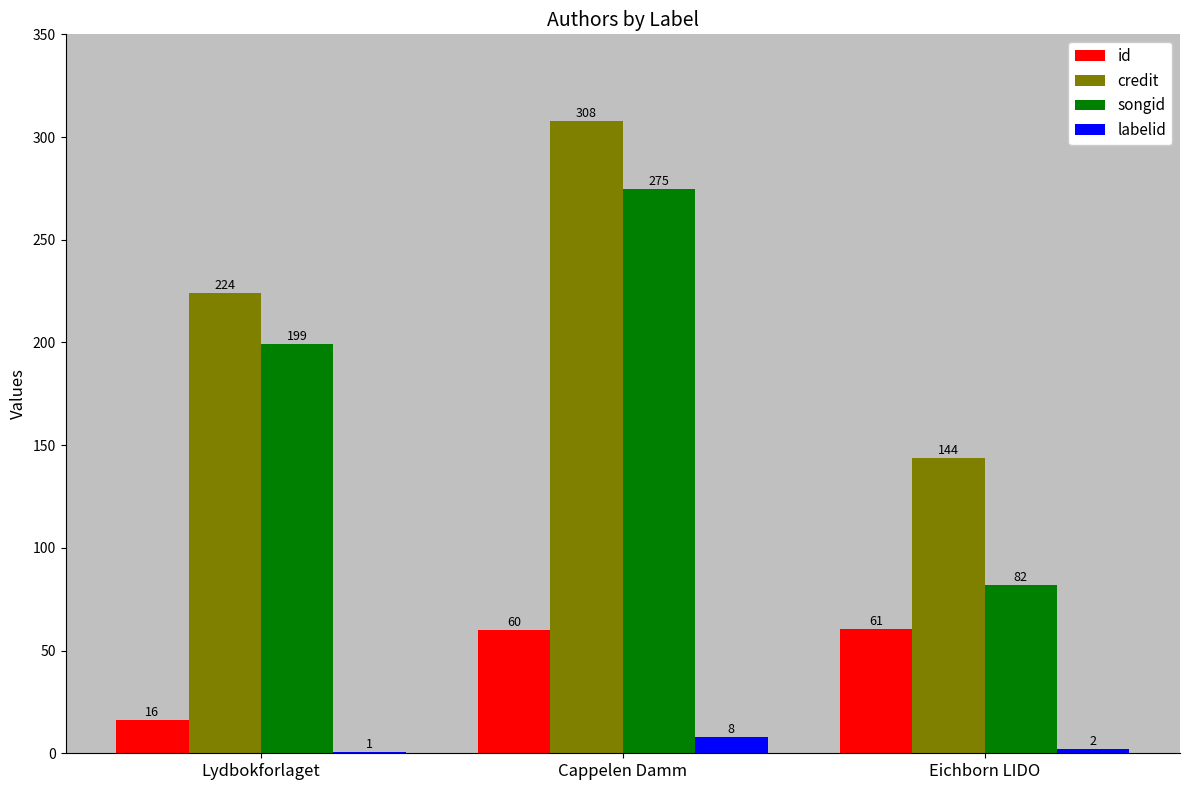

Count the number of categories in the chart.

3